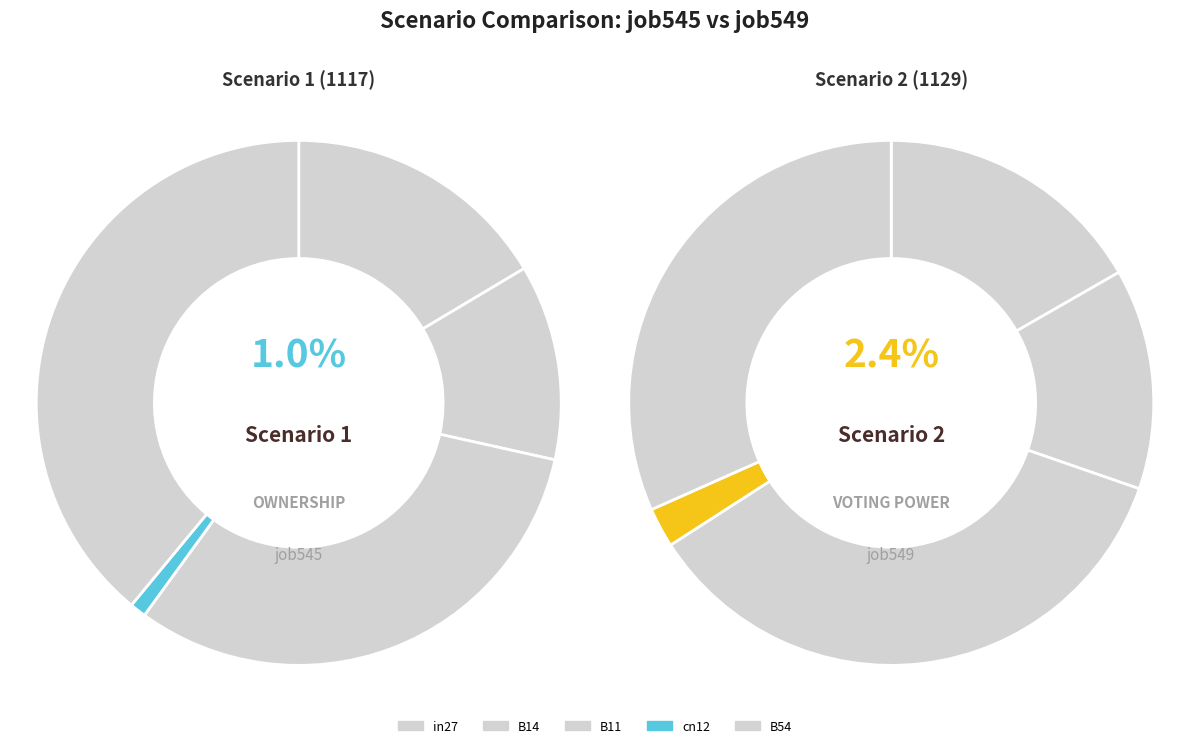

How many segments does this pie chart have?

5